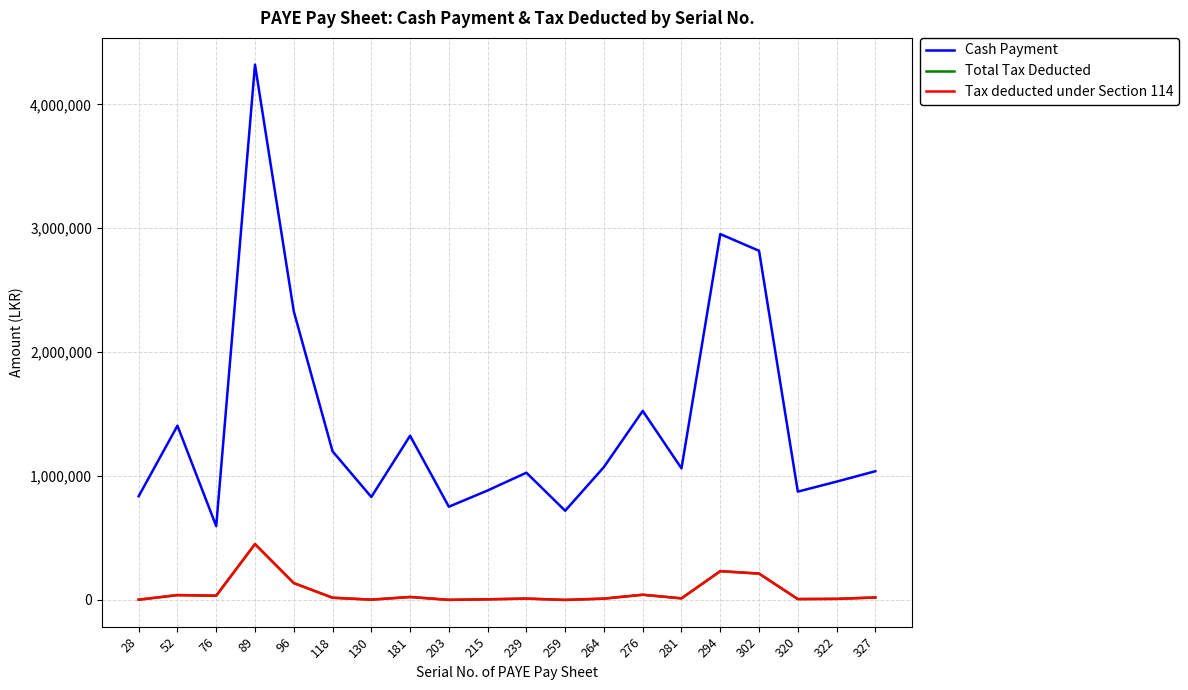

Does the chart display data point markers on the line(s)?

No